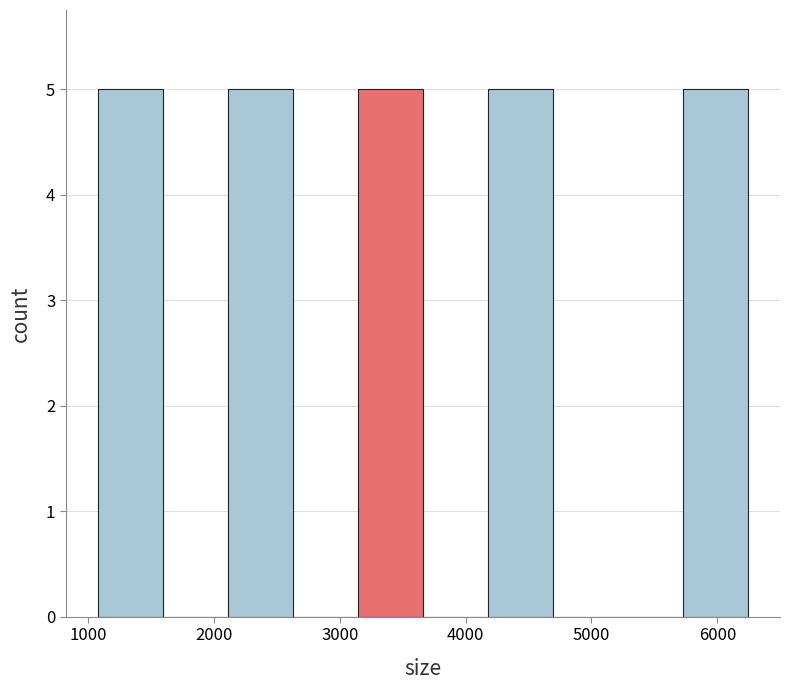

How tall is the bar that spans 5700 to 6200 on the x-axis? Neither the bar edges nor the heights are printed on the chart, so give them approximately, as read against the axes.

5